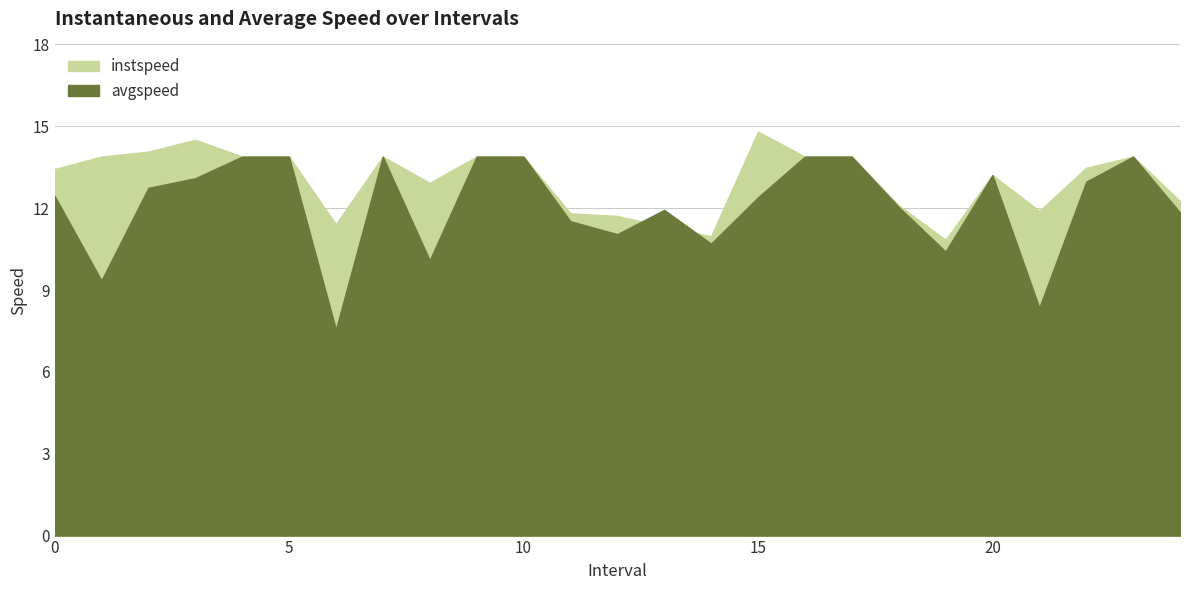

Which series ends up on top after the final intersection of avgspeed and instspeed?

instspeed